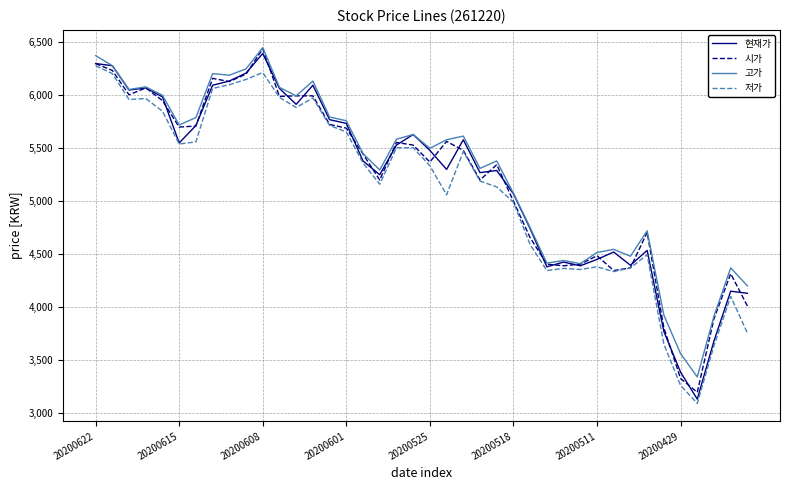

What is the smallest value displayed?

3090